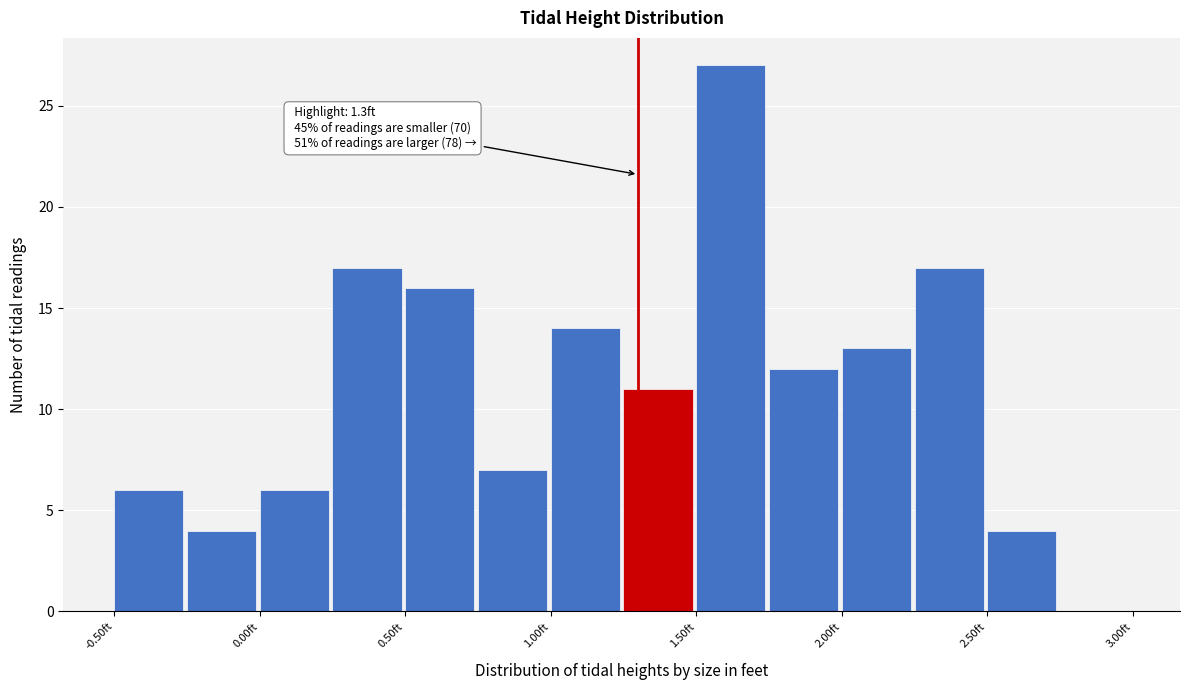

Over which range of the x-axis is the bar tallest?

1.50 to 1.75